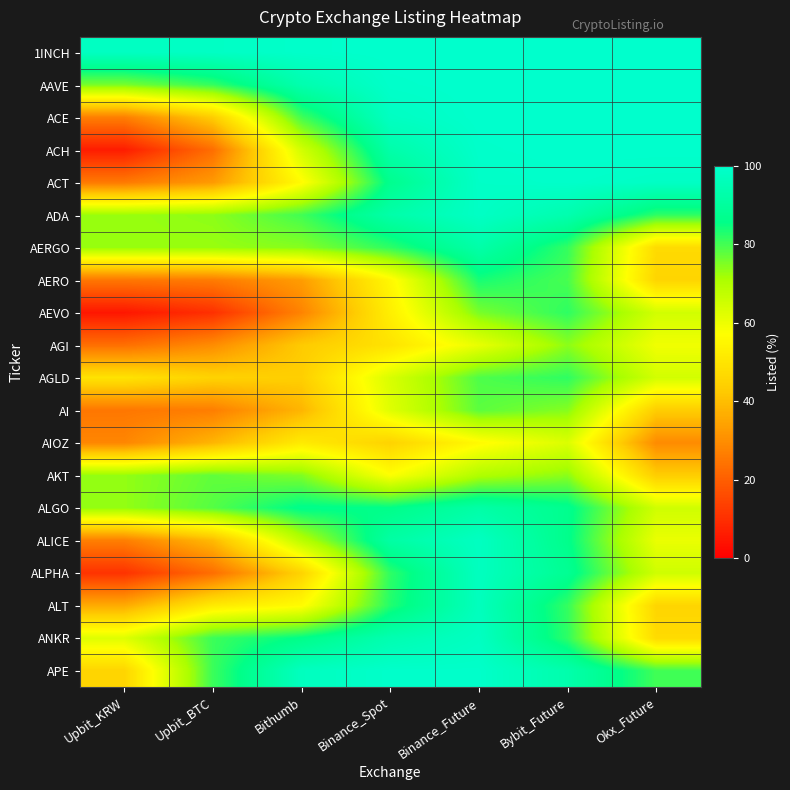

Reading left to right, extract all data points from this chart.

1INCH: Upbit_KRW=97.8	Upbit_BTC=98.3	Bithumb=99.4	Binance_Spot=99.9	Binance_Future=100.0	Bybit_Future=100.0	Okx_Future=100.0
AAVE: Upbit_KRW=75.5	Upbit_BTC=81.2	Bithumb=93.7	Binance_Spot=99.4	Binance_Future=100.0	Bybit_Future=100.0	Okx_Future=100.0
ACE: Upbit_KRW=26.8	Upbit_BTC=43.4	Bithumb=80.1	Binance_Spot=97.8	Binance_Future=99.9	Bybit_Future=100.0	Okx_Future=100.0
ACH: Upbit_KRW=6.1	Upbit_BTC=23.2	Bithumb=64.7	Binance_Spot=92.7	Binance_Future=99.5	Bybit_Future=100.0	Okx_Future=100.0
ACT: Upbit_KRW=25.7	Upbit_BTC=32.5	Bithumb=56.3	Binance_Spot=86.9	Binance_Future=98.8	Bybit_Future=99.4	Okx_Future=98.4
ADA: Upbit_KRW=72.8	Upbit_BTC=73.8	Bithumb=80.2	Binance_Spot=92.6	Binance_Future=98.4	Bybit_Future=93.7	Okx_Future=81.8
AERGO: Upbit_KRW=72.7	Upbit_BTC=72.8	Bithumb=74.4	Binance_Spot=81.7	Binance_Future=92.5	Bybit_Future=81.3	Okx_Future=47.1
AERO: Upbit_KRW=25.1	Upbit_BTC=26.1	Bithumb=33.0	Binance_Spot=55.2	Binance_Future=83.7	Bybit_Future=79.6	Okx_Future=45.5
AEVO: Upbit_KRW=4.9	Upbit_BTC=10.3	Bithumb=27.8	Binance_Spot=52.8	Binance_Future=75.4	Bybit_Future=81.8	Okx_Future=64.6
AGI: Upbit_KRW=23.5	Upbit_BTC=29.6	Bithumb=42.7	Binance_Spot=49.4	Binance_Future=60.9	Bybit_Future=73.8	Okx_Future=59.4
AGLD: Upbit_KRW=49.4	Upbit_BTC=44.8	Bithumb=43.8	Binance_Spot=63.5	Binance_Future=79.1	Bybit_Future=81.7	Okx_Future=64.6
AI: Upbit_KRW=25.1	Upbit_BTC=26.6	Bithumb=38.2	Binance_Spot=62.4	Binance_Future=78.0	Bybit_Future=74.4	Okx_Future=43.4
AIOZ: Upbit_KRW=28.3	Upbit_BTC=38.1	Bithumb=51.6	Binance_Spot=44.9	Binance_Future=55.8	Bybit_Future=63.1	Okx_Future=29.3
AKT: Upbit_KRW=73.3	Upbit_BTC=77.5	Bithumb=74.9	Binance_Spot=57.4	Binance_Future=70.2	Bybit_Future=73.9	Okx_Future=43.4
ALGO: Upbit_KRW=73.3	Upbit_BTC=78.5	Bithumb=86.3	Binance_Spot=85.9	Binance_Future=92.1	Bybit_Future=87.0	Okx_Future=65.1
ALICE: Upbit_KRW=26.8	Upbit_BTC=39.2	Bithumb=68.7	Binance_Spot=91.5	Binance_Future=97.7	Bybit_Future=86.3	Okx_Future=60.5
ALPHA: Upbit_KRW=10.7	Upbit_BTC=23.2	Bithumb=45.0	Binance_Spot=81.7	Binance_Future=97.3	Bybit_Future=88.0	Okx_Future=65.2
ALT: Upbit_KRW=36.0	Upbit_BTC=51.6	Bithumb=56.3	Binance_Spot=82.8	Binance_Future=96.7	Bybit_Future=81.2	Okx_Future=45.6
ANKR: Upbit_KRW=62.5	Upbit_BTC=80.6	Bithumb=85.9	Binance_Spot=94.2	Binance_Future=97.8	Bybit_Future=81.8	Okx_Future=47.1
APE: Upbit_KRW=45.4	Upbit_BTC=80.7	Bithumb=97.2	Binance_Spot=99.4	Binance_Future=99.3	Bybit_Future=93.2	Okx_Future=80.2